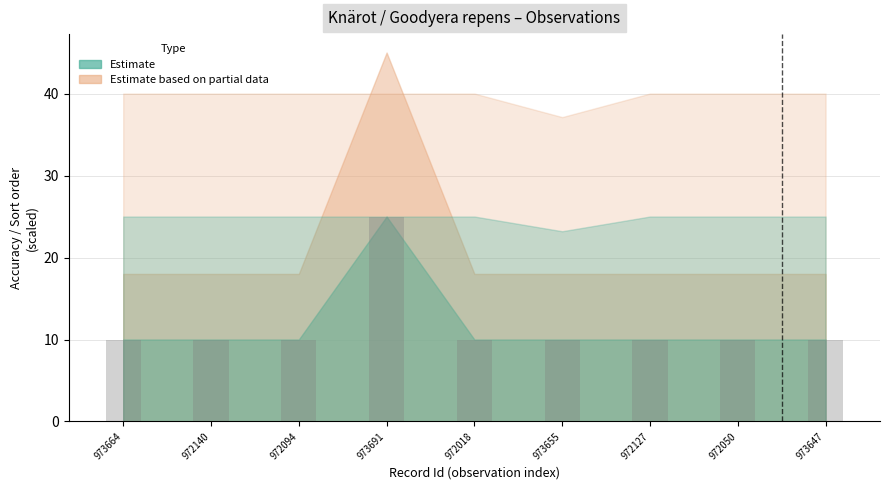

Reading right to left, list all the values displayed in this chart.

10	10	10	10	10	25	10	10	10